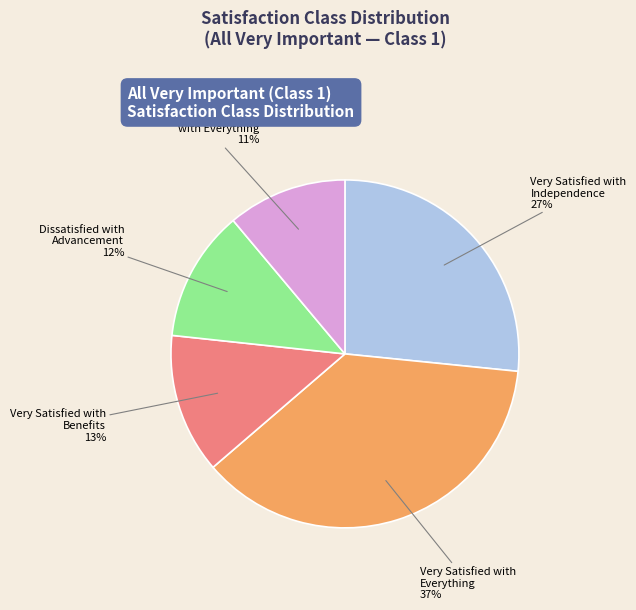

Does any single category account for the majority?

No